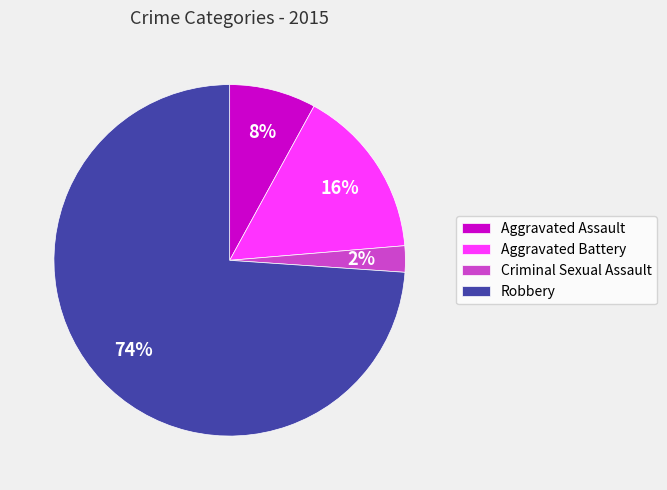

The Aggravated Assault slice represents 8% of the pie. True or false?

True